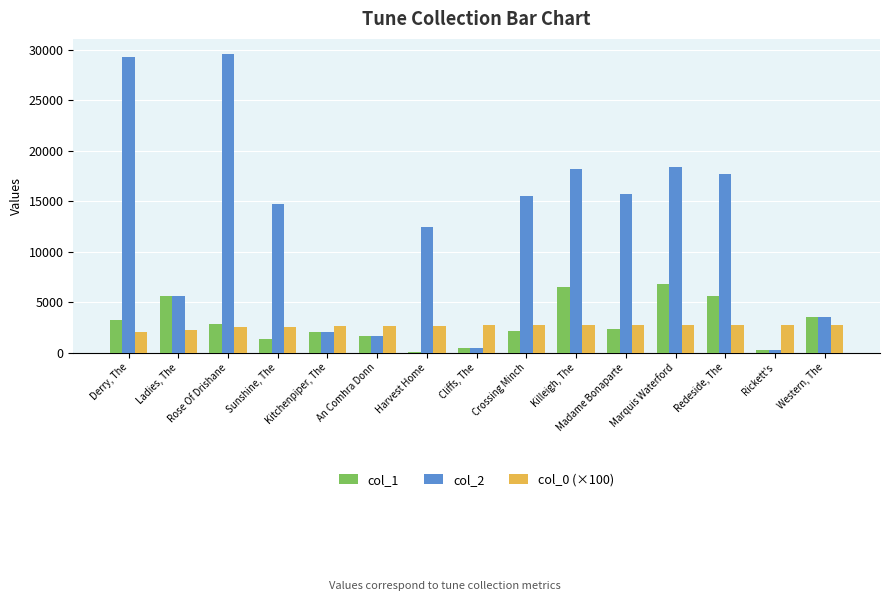

Which series has the largest total across all categories?

col_2